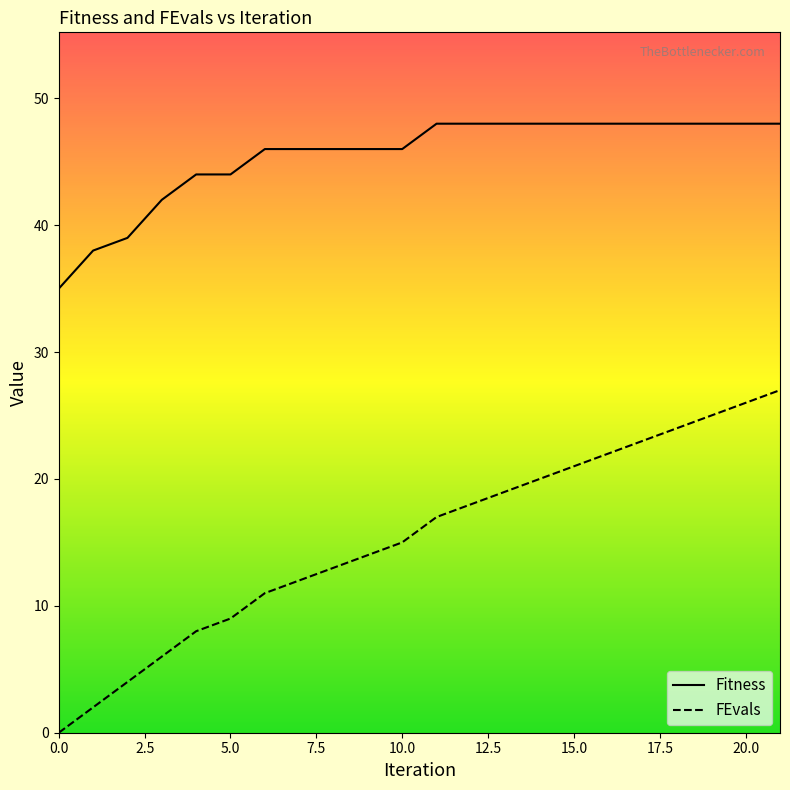

What is the difference between the maximum and minimum values in the FEvals series?

27